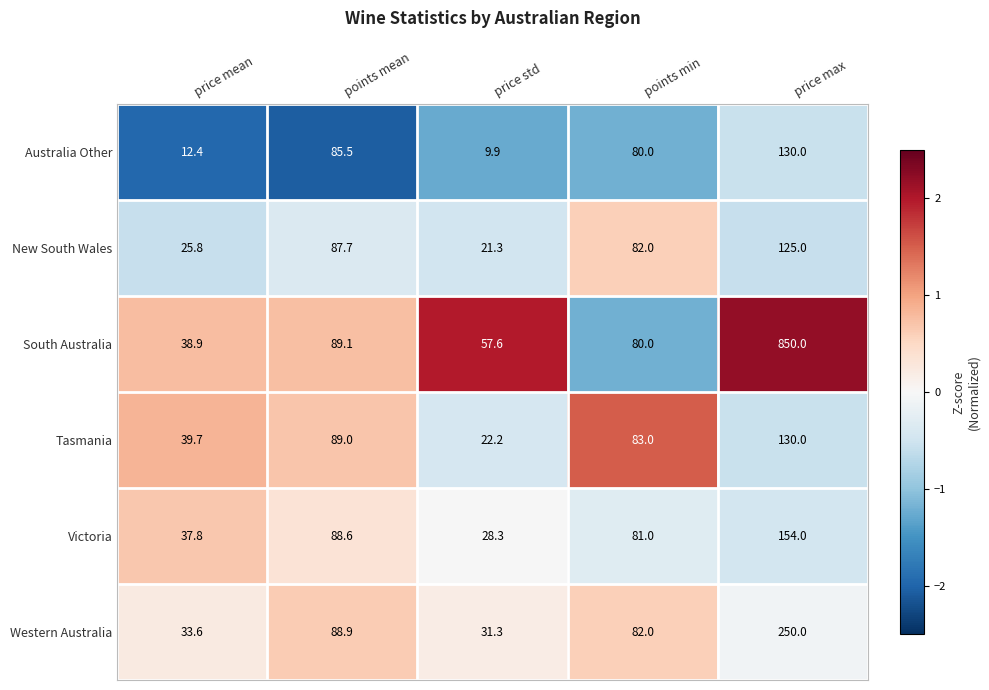

At price std, list the series in order from smallest to largest.

Australia Other, New South Wales, Tasmania, Victoria, Western Australia, South Australia